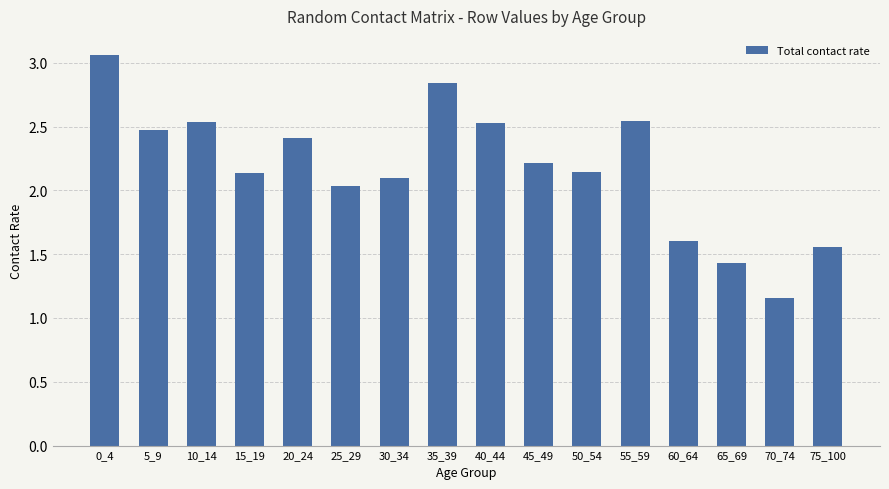

What is the average value?

2.2